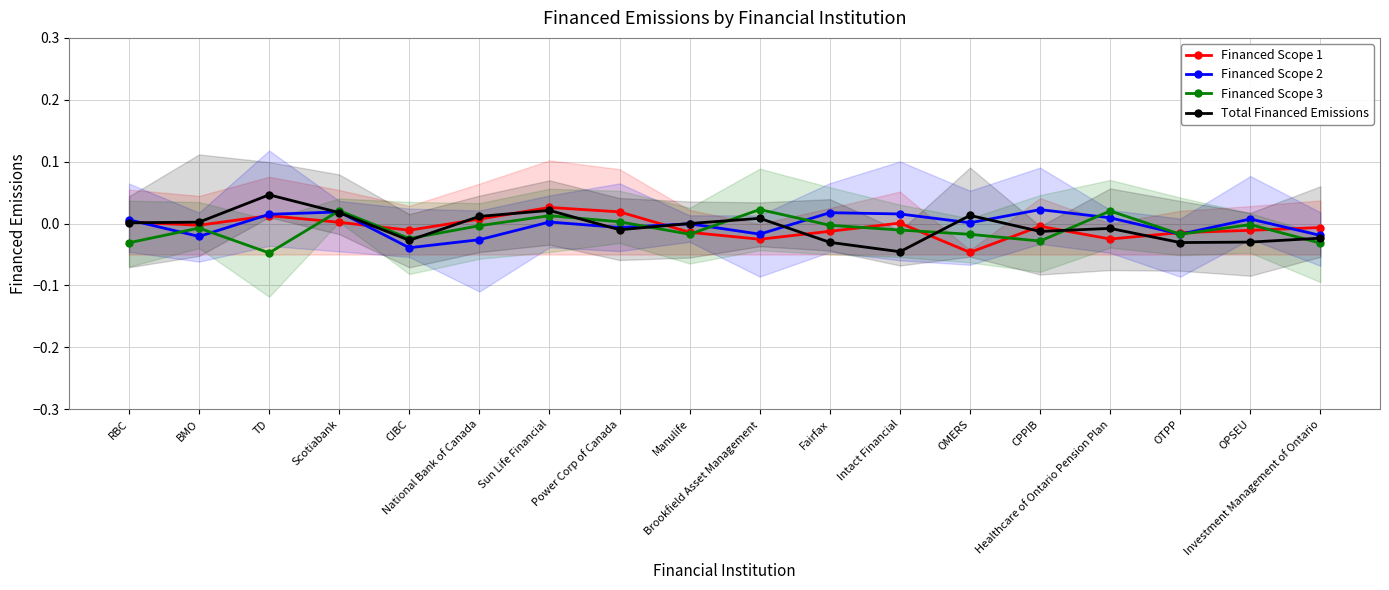

What is the difference between the maximum and minimum values in the Financed Scope 2 series?

0.1